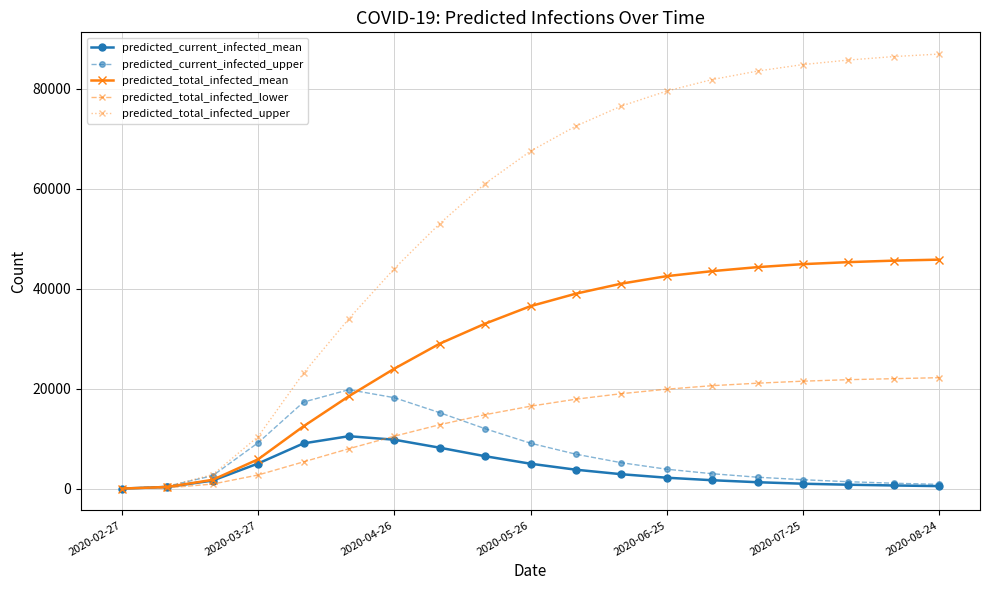

What is the maximum value for predicted_total_infected_mean?

45800